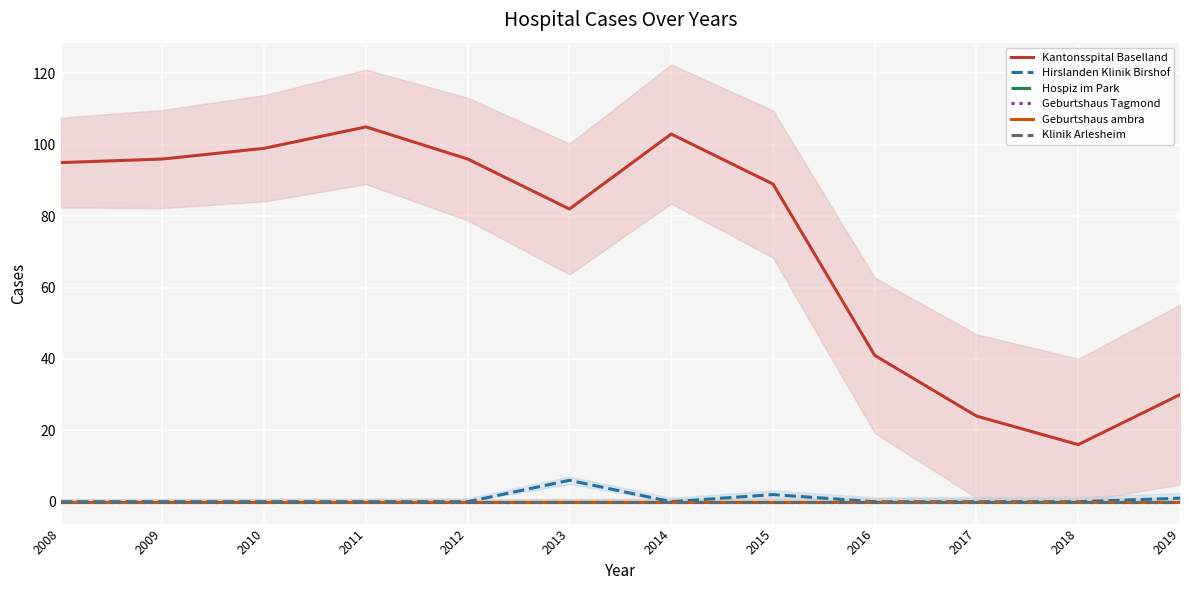

True or false: Geburtshaus Tagmond has more than 2 points higher than both neighbors.

False